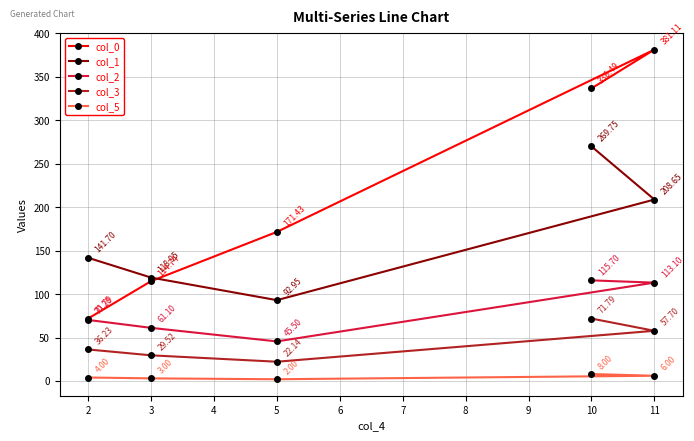

Which category has the highest value across all series?

11